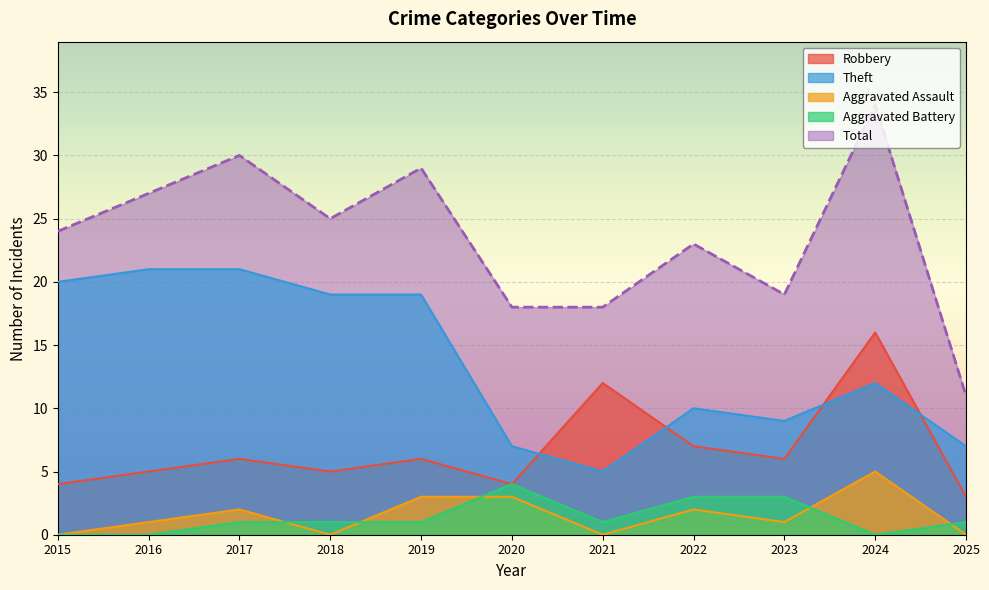

What is the maximum value for Aggravated Battery?

4